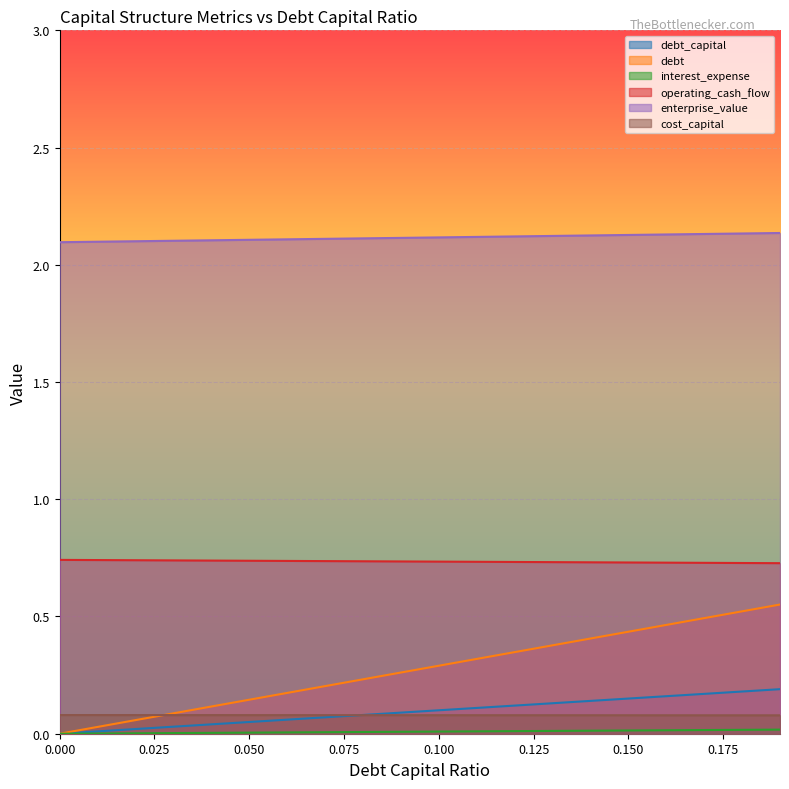

What is the total value across all series at 0.000?

2.9